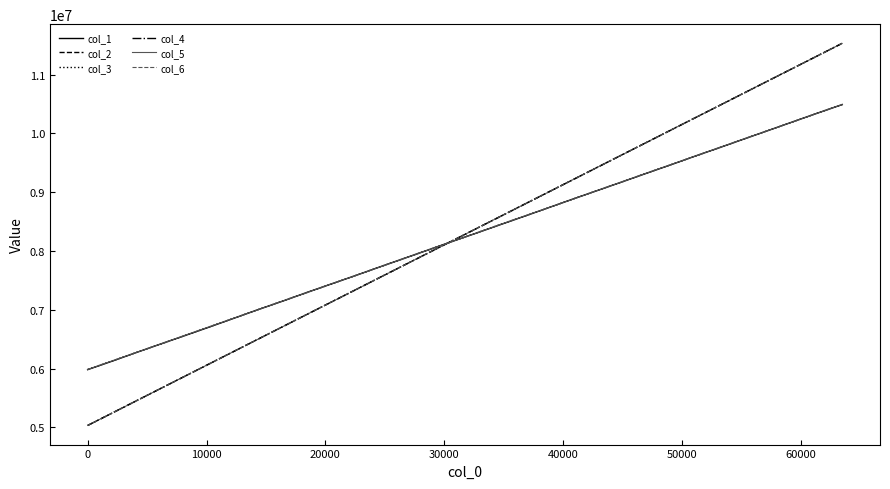

What is the minimum value for col_3?

5985299